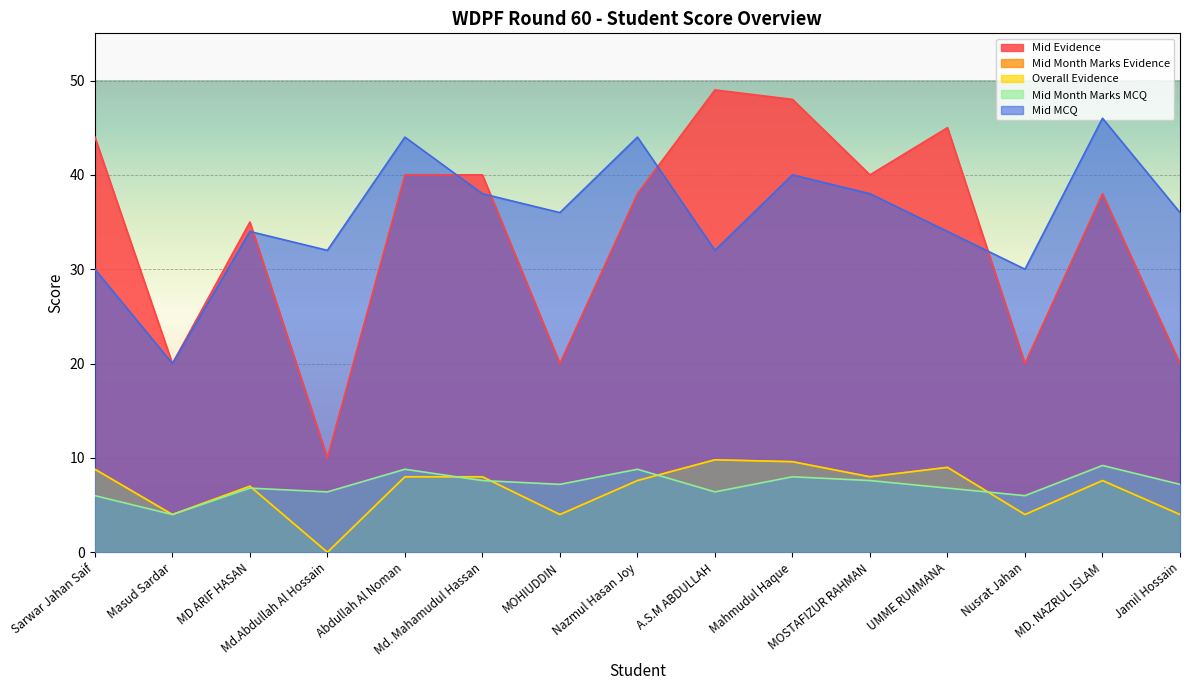

How many series are shown in this chart?

5